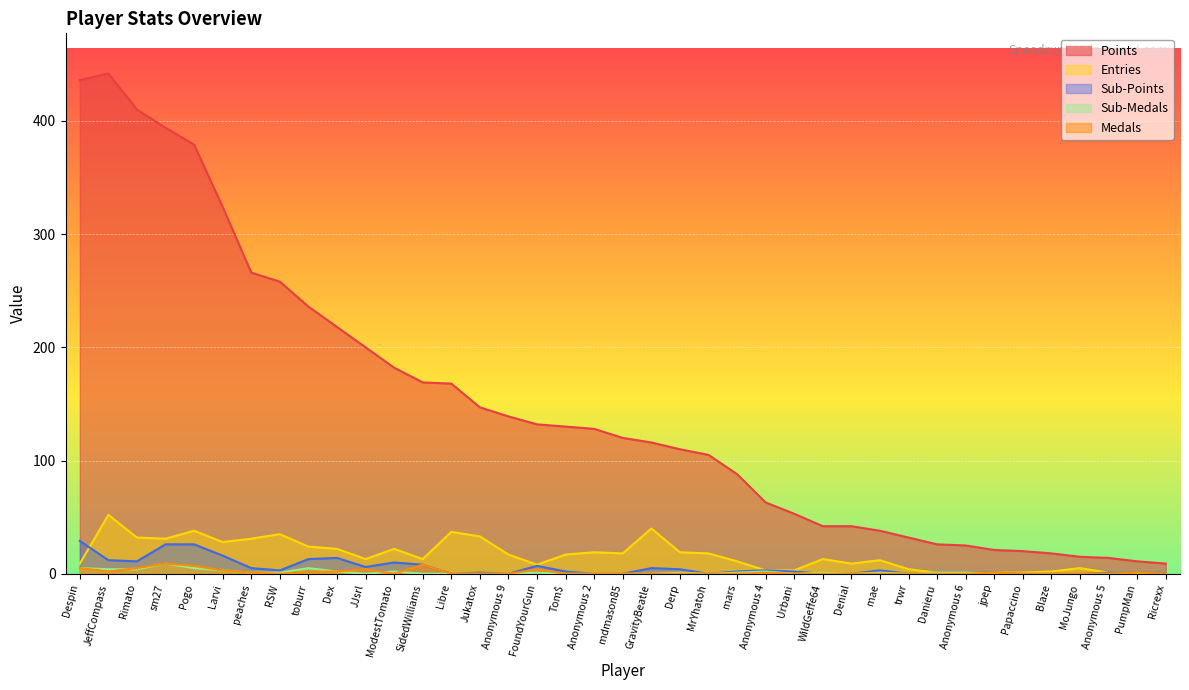

Is the value of Sub-Medals at SidedWilliams greater than the value of Points at Derp?

No